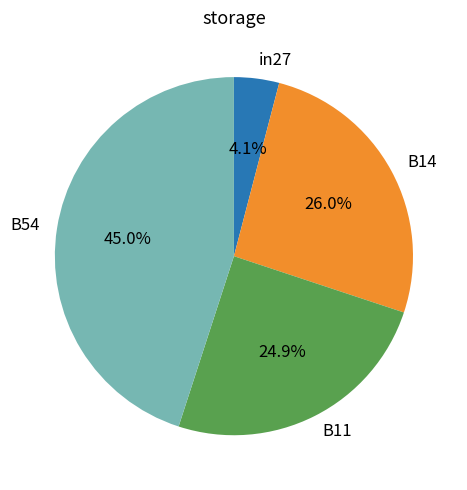

What is the total percentage of B54 and in27?

49.1%